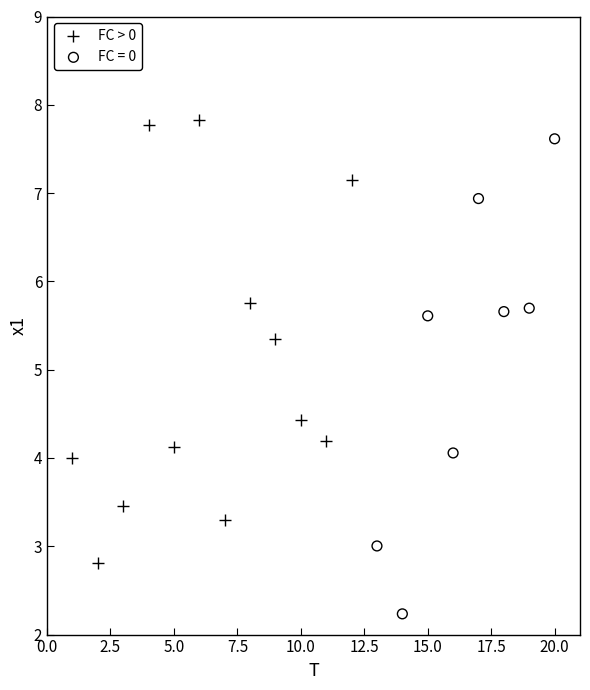

Which series has the widest spread of Y values?

FC = 0